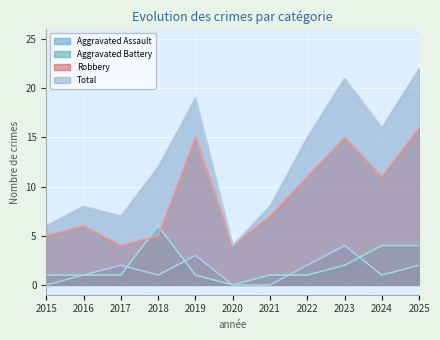

At which label does Aggravated Assault reach its minimum?

2015